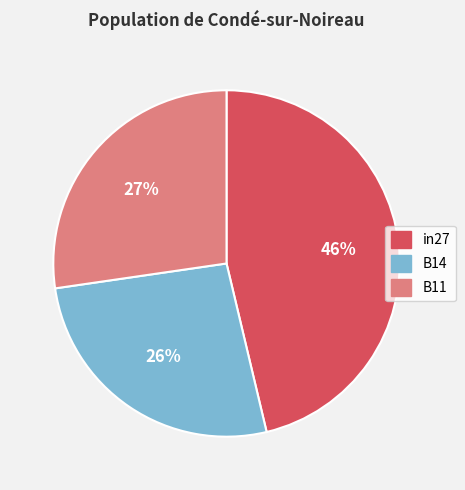

How many slices are in this pie chart?

3